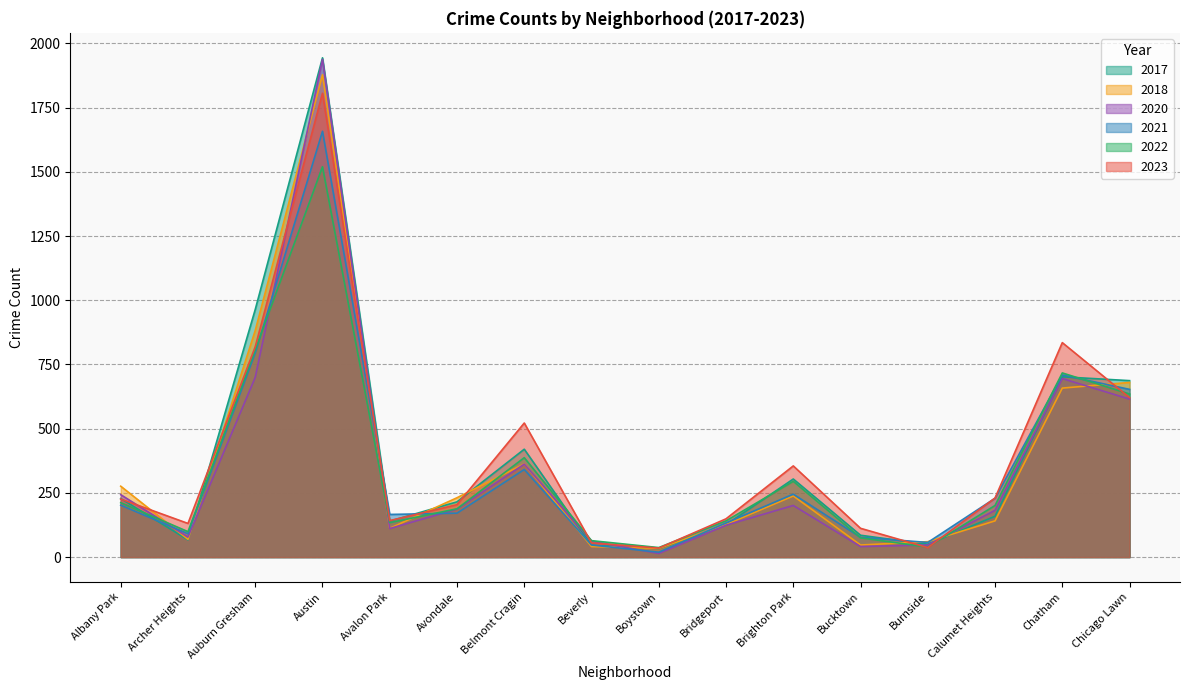

Reading left to right, extract all data points from this chart.

2023: Albany Park=226	Archer Heights=131	Auburn Gresham=819	Austin=1806	Avalon Park=142	Avondale=204	Belmont Cragin=522	Beverly=55	Boystown=35	Bridgeport=149	Brighton Park=355	Bucktown=112	Burnside=37	Calumet Heights=230	Chatham=835	Chicago Lawn=621
2020: Albany Park=243	Archer Heights=78	Auburn Gresham=700	Austin=1938	Avalon Park=111	Avondale=187	Belmont Cragin=362	Beverly=62	Boystown=14	Bridgeport=124	Brighton Park=201	Bucktown=41	Burnside=47	Calumet Heights=182	Chatham=695	Chicago Lawn=615
2021: Albany Park=202	Archer Heights=91	Auburn Gresham=795	Austin=1658	Avalon Park=166	Avondale=171	Belmont Cragin=341	Beverly=47	Boystown=19	Bridgeport=133	Brighton Park=245	Bucktown=77	Burnside=57	Calumet Heights=229	Chatham=709	Chicago Lawn=653
2022: Albany Park=212	Archer Heights=99	Auburn Gresham=807	Austin=1520	Avalon Park=134	Avondale=188	Belmont Cragin=387	Beverly=64	Boystown=37	Bridgeport=141	Brighton Park=295	Bucktown=75	Burnside=39	Calumet Heights=201	Chatham=717	Chicago Lawn=635
2018: Albany Park=276	Archer Heights=69	Auburn Gresham=882	Austin=1878	Avalon Park=112	Avondale=231	Belmont Cragin=363	Beverly=41	Boystown=34	Bridgeport=127	Brighton Park=238	Bucktown=47	Burnside=60	Calumet Heights=141	Chatham=658	Chicago Lawn=680
2017: Albany Park=228	Archer Heights=67	Auburn Gresham=964	Austin=1944	Avalon Park=140	Avondale=215	Belmont Cragin=420	Beverly=46	Boystown=33	Bridgeport=126	Brighton Park=304	Bucktown=85	Burnside=50	Calumet Heights=159	Chatham=702	Chicago Lawn=687